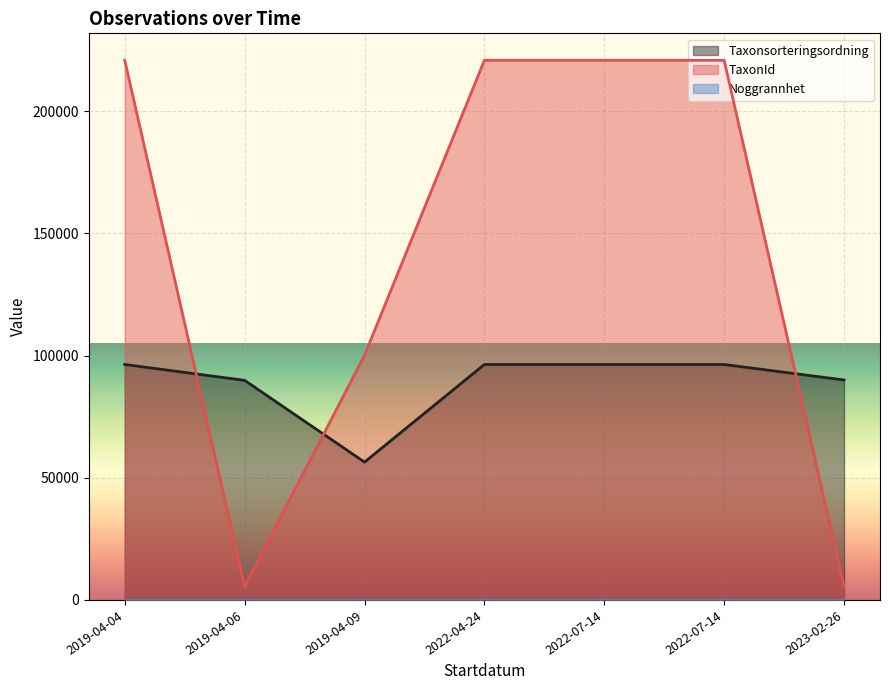

At which label is Taxonsorteringsordning closest to 76364?

2019-04-06